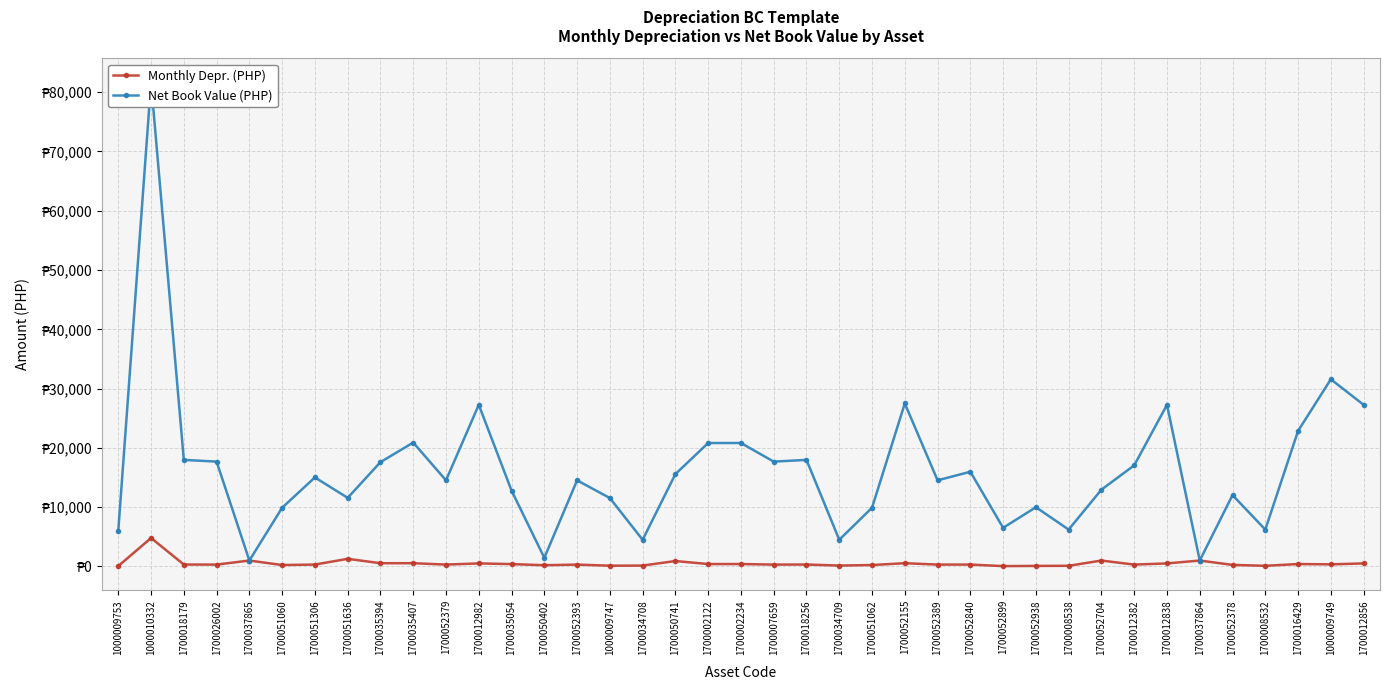

What is the difference between the maximum and second lowest values in the Monthly Depr. (PHP) series?

4735.1